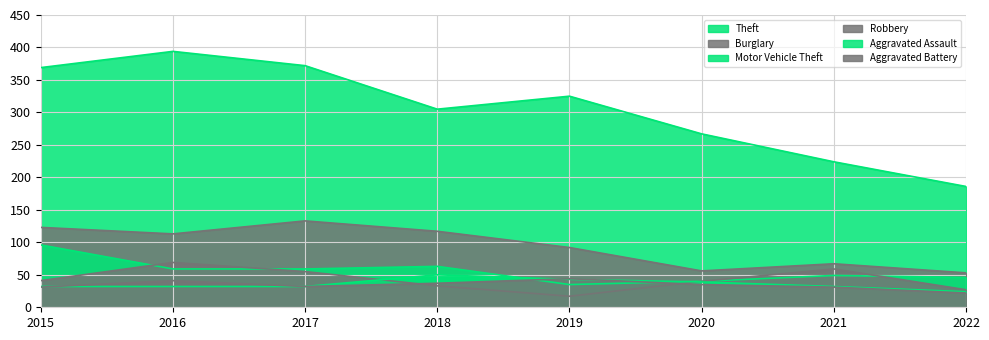

What is the difference between the maximum and second lowest values in the Robbery series?

42